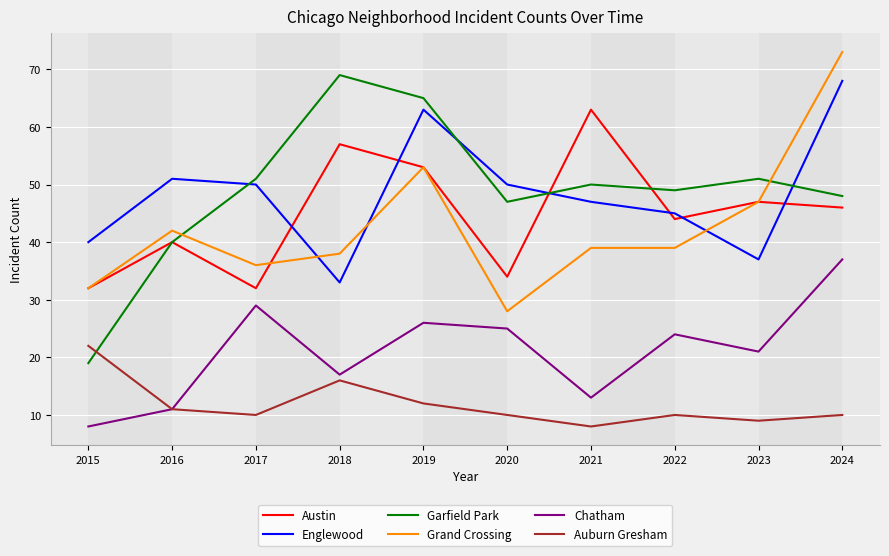

At which category is the sum across all series the highest?

2024